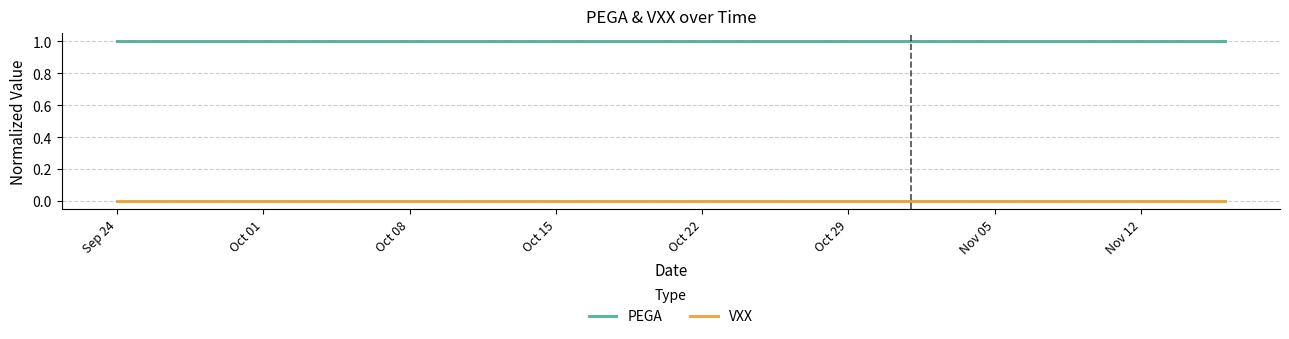

Rank the series by their maximum value, from highest to lowest.

PEGA, VXX